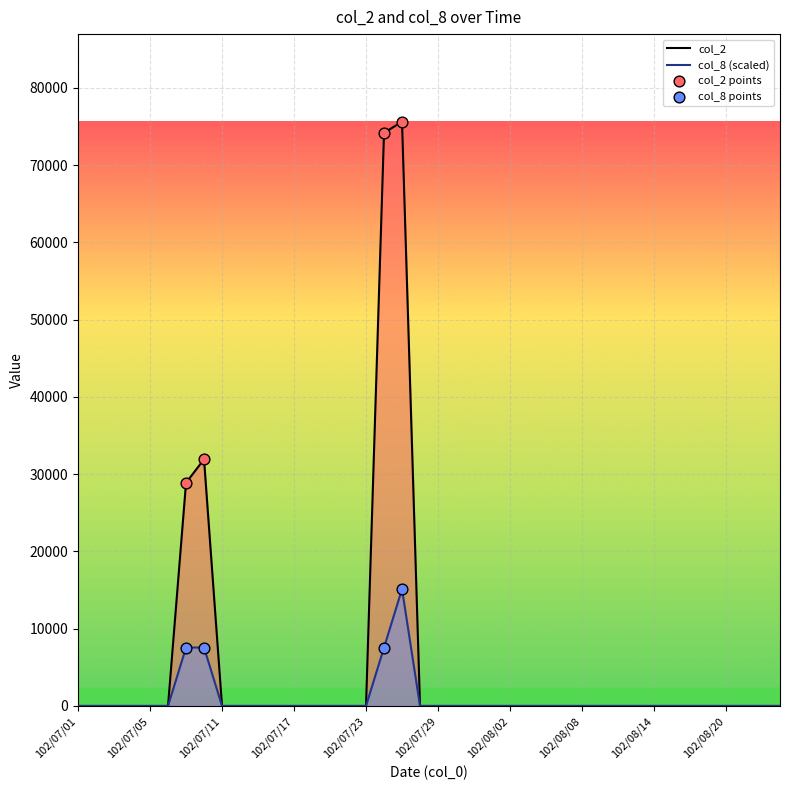

At which category is the sum across all series the highest?

102/07/25